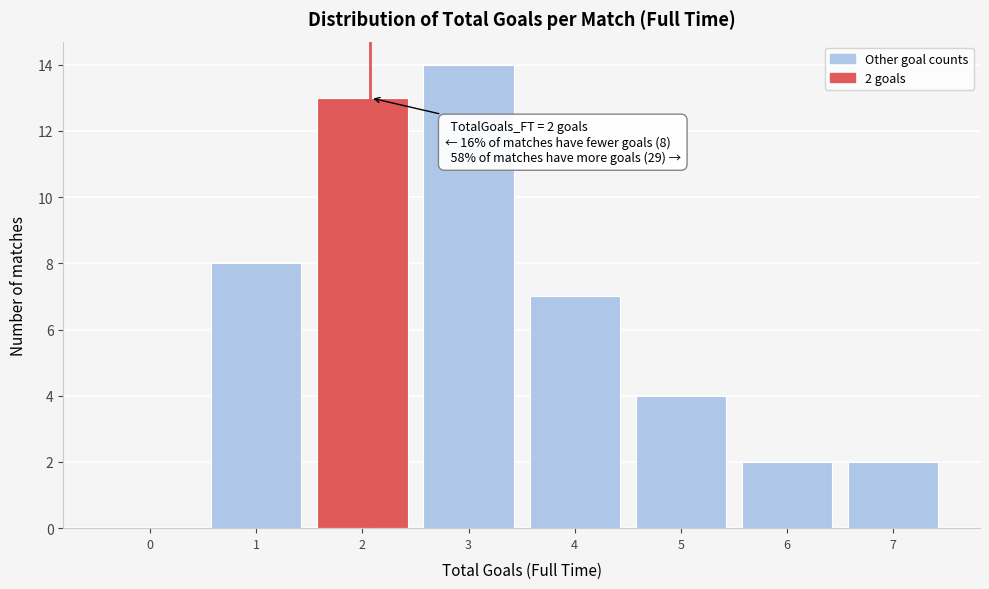

Reading left to right, list all the values displayed in this chart.

0=0	1=8	2=13	3=14	4=7	5=4	6=2	7=2